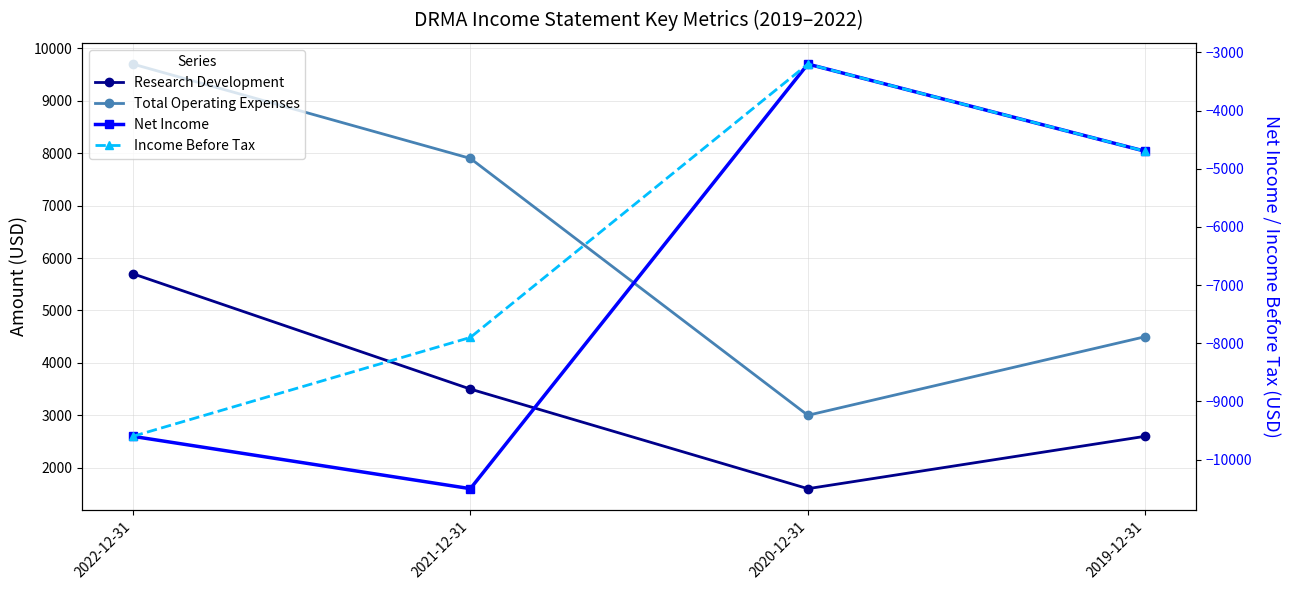

How many interior local valleys does the Research Development series have?

1